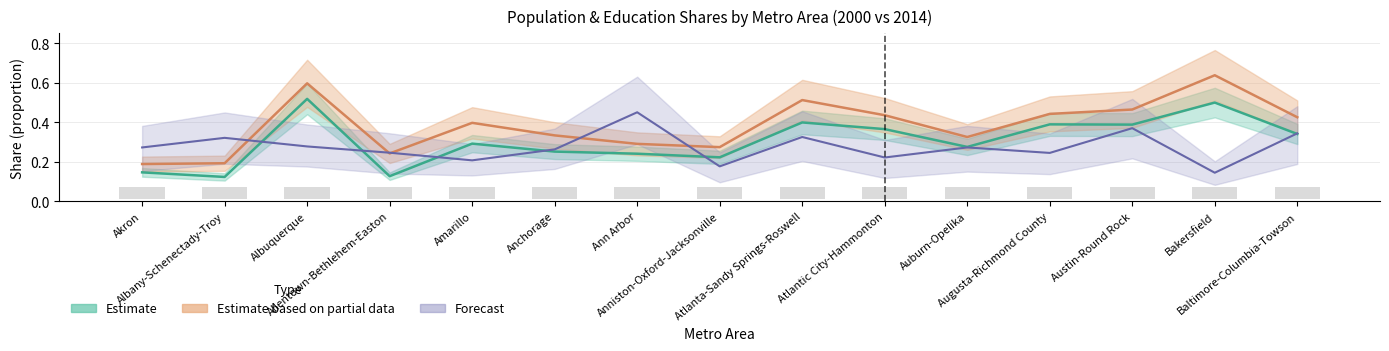

At which category is the sum across all series the highest?

Albuquerque